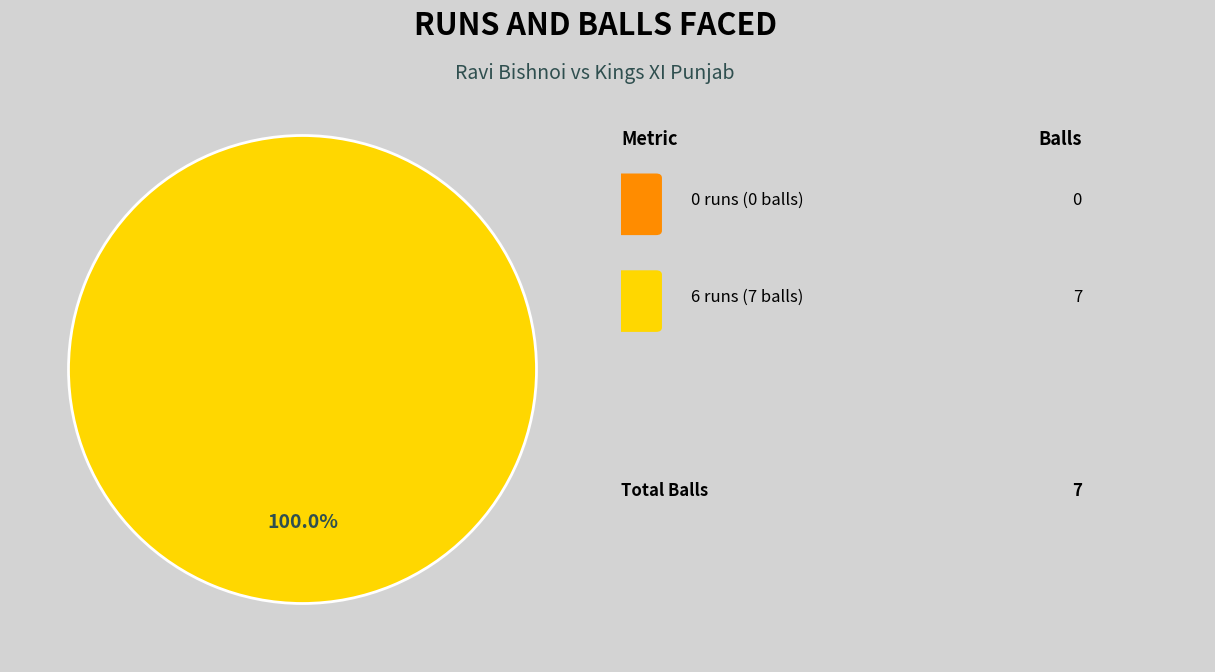

Is there a majority slice in this chart?

Yes